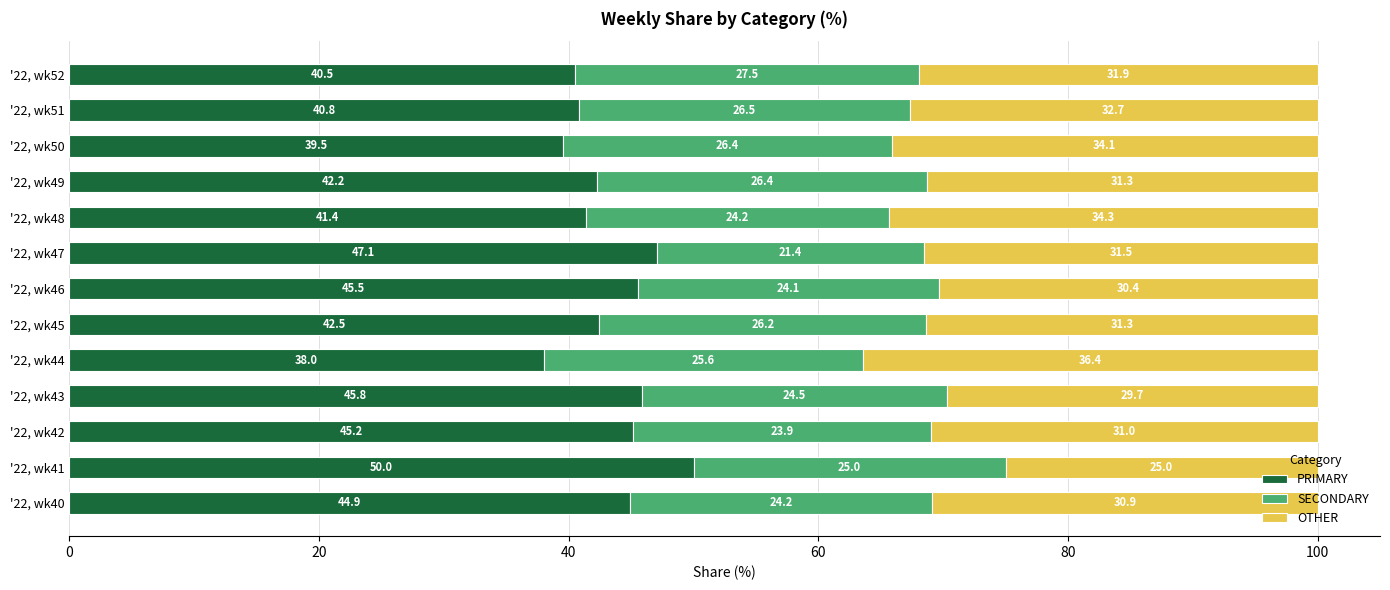

True or false: PRIMARY has a value of 65.4 at '22, wk44.

False